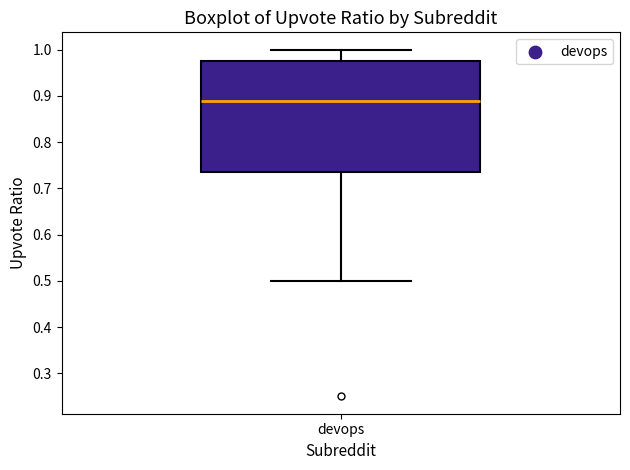

Where does the lower whisker of the box for devops end on the y-axis? The values are not printed on the chart, so give them approximately, as read against the axis.

0.50